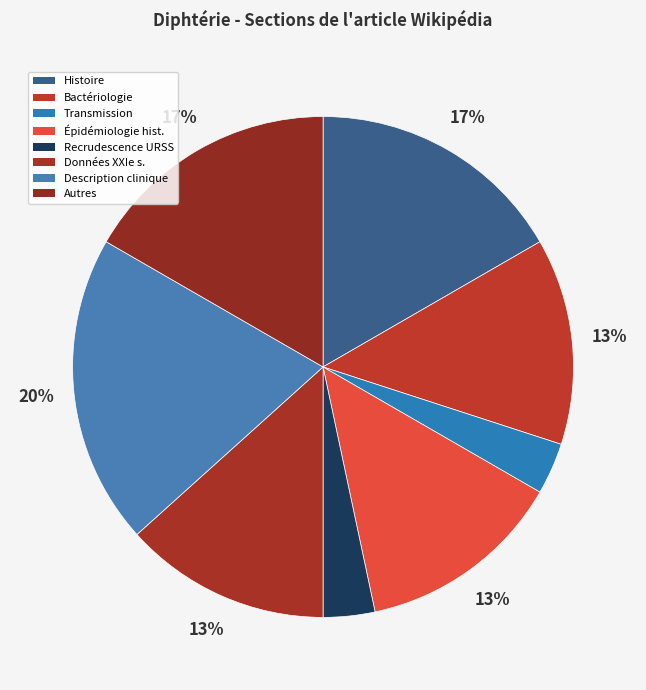

Rank the categories by value from highest to lowest.

Description clinique, Histoire, Autres (Diagnostic, Traitement, Prévention, Animales), Bactériologie et pathogénie, Épidémiologie historique, Données au XXIe siècle, Mode de transmission, Recrudescence en ex-URSS